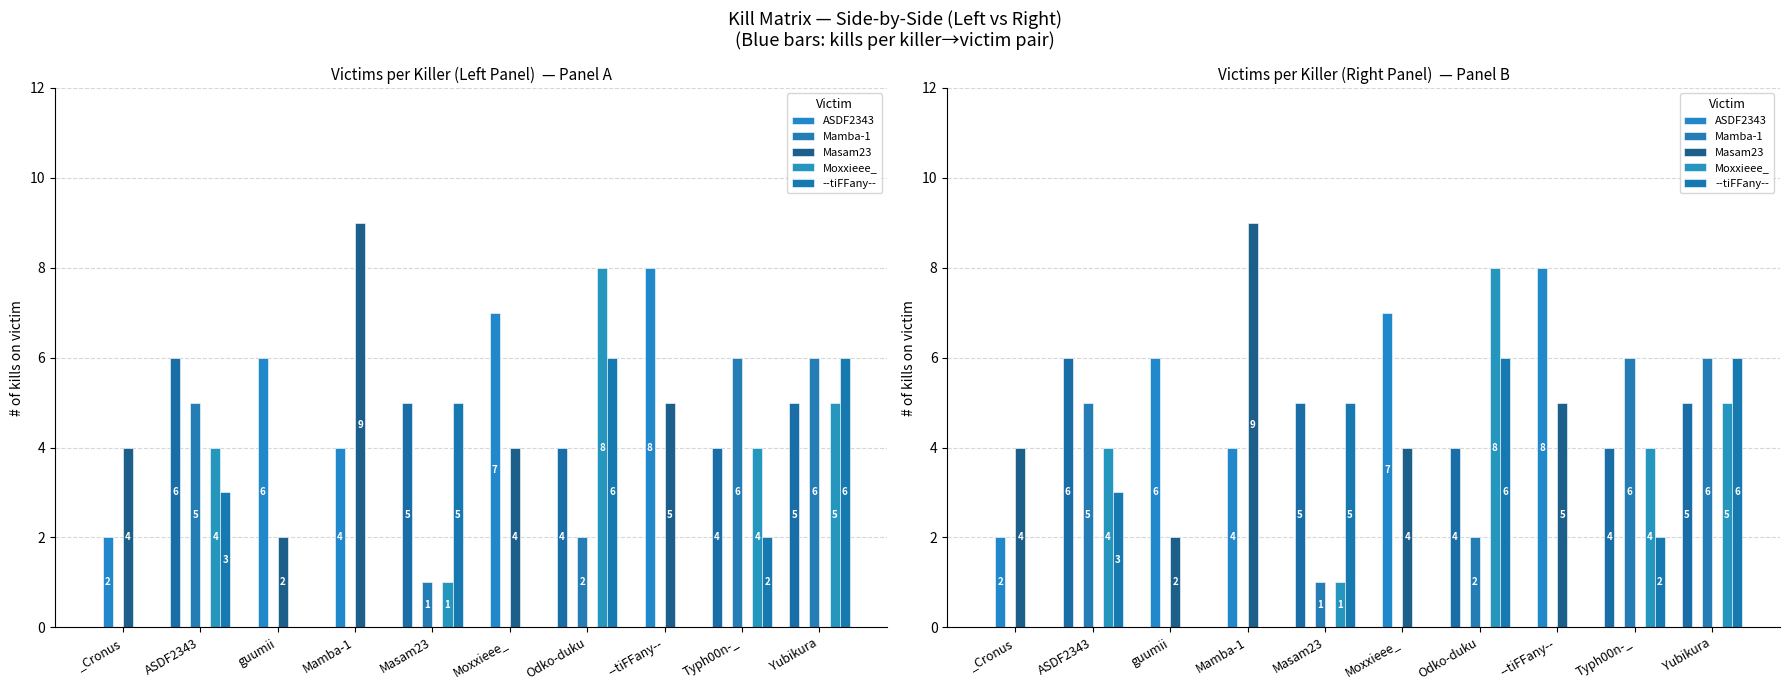

How many bars are there in each group?

5